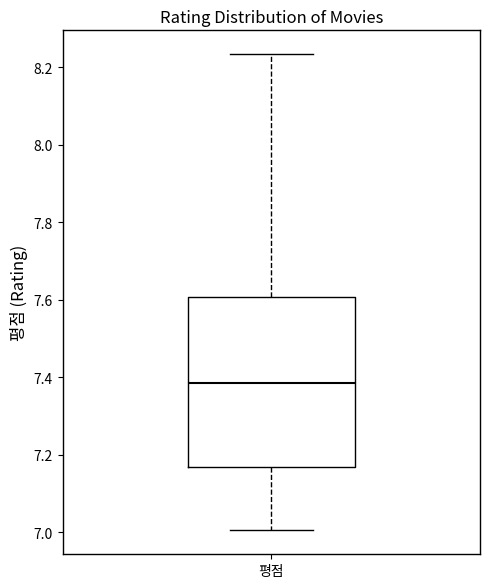

Transcribe this box plot: give where the median line is, the range the box spans, and where the two whiskers end, as read against the y-axis. The values are not printed on the chart, so give them approximately, as read against the axis.

median 7.38, box 7.16 to 7.60, whiskers 7.00 to 8.24